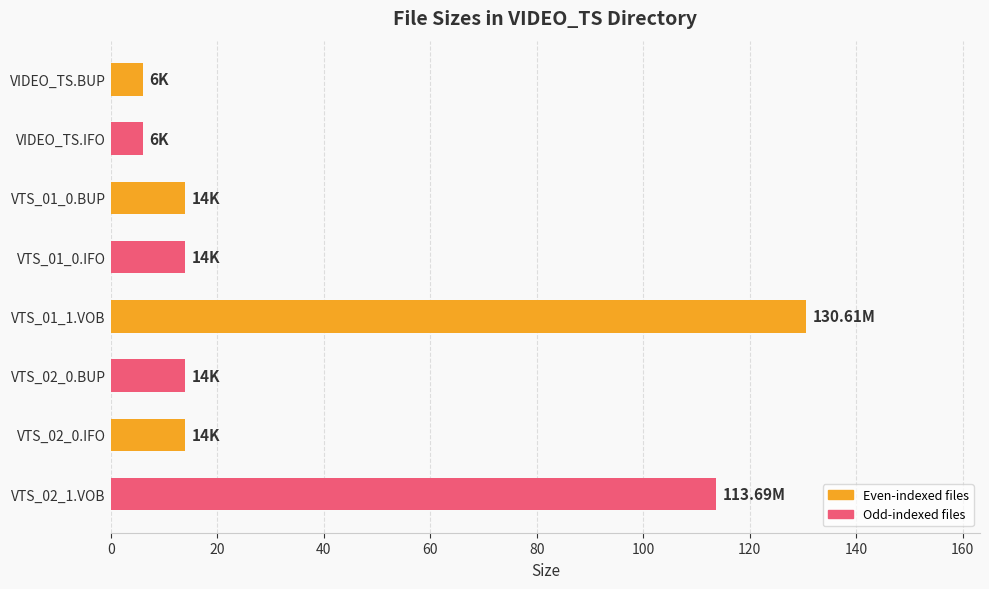

How many bars are there in total?

8